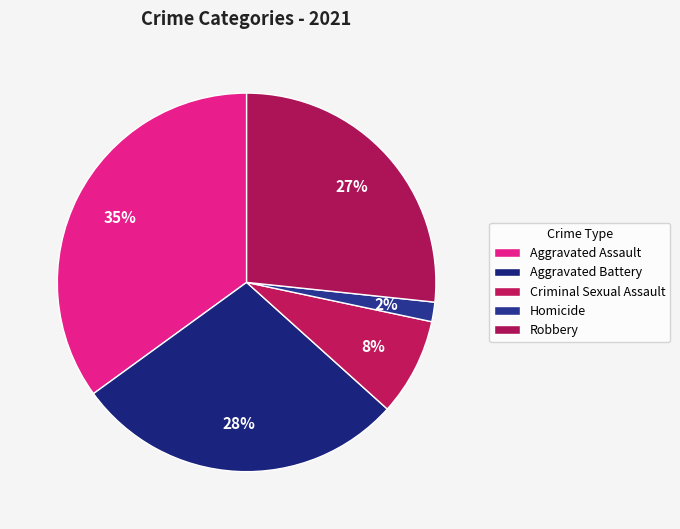

Rank the categories by value from highest to lowest.

Aggravated Assault, Aggravated Battery, Robbery, Criminal Sexual Assault, Homicide